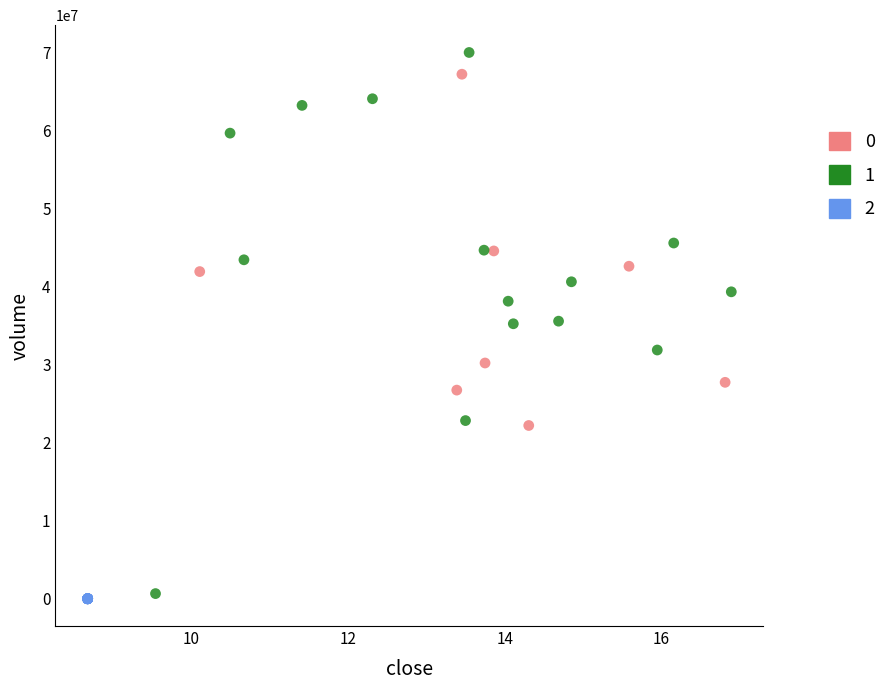

What are all the series names shown in the legend?

0, 1, 2